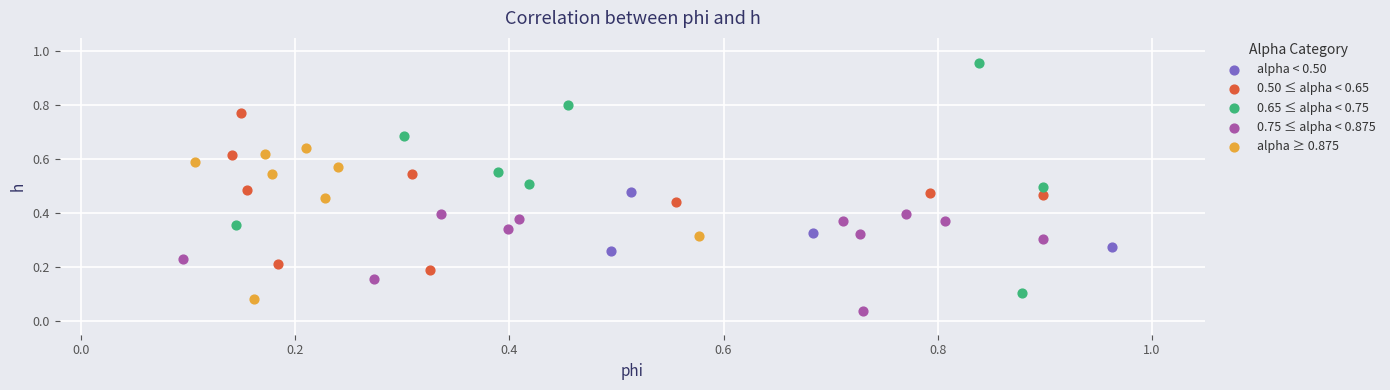

Which series reaches the maximum Y coordinate?

0.65 ≤ alpha < 0.75